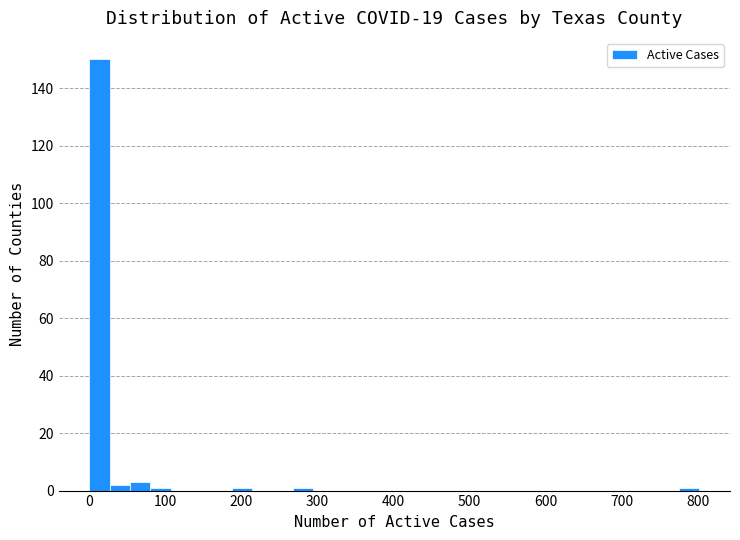

Read against the x-axis, roughly where is the centre of the tallest bar?

10